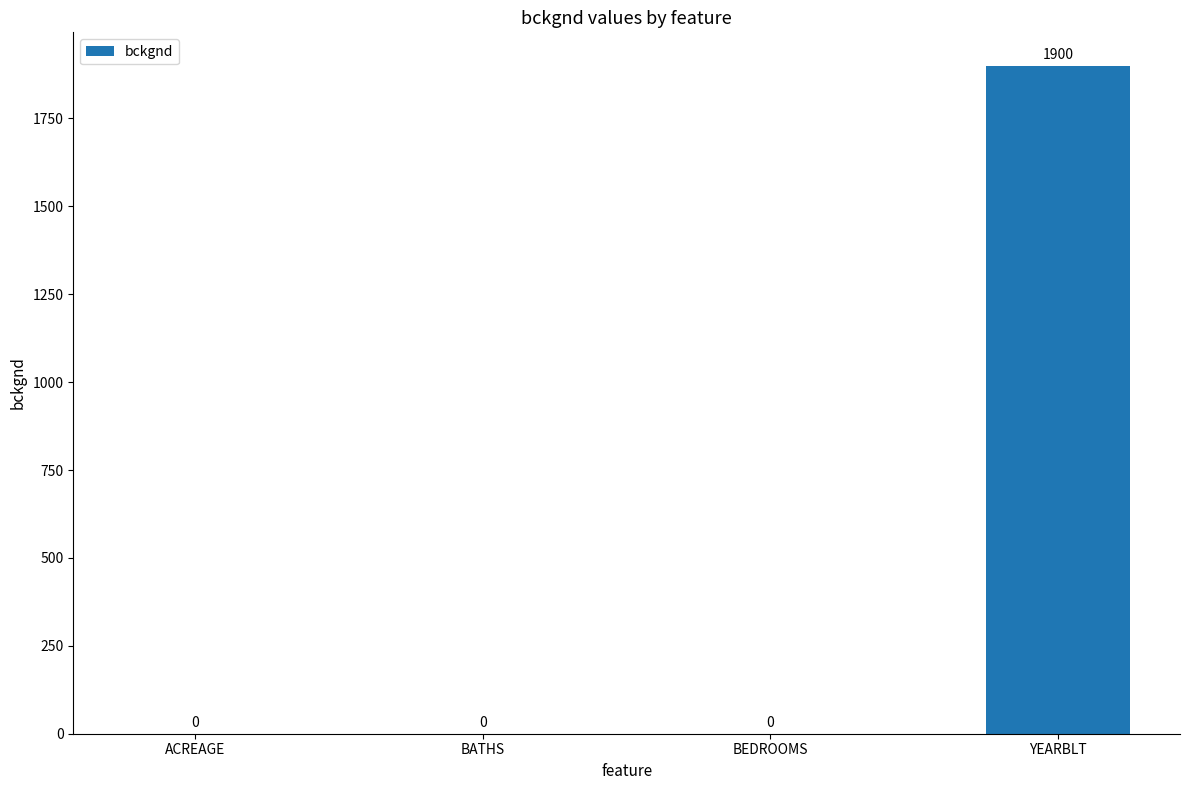

How many positive values are there?

1